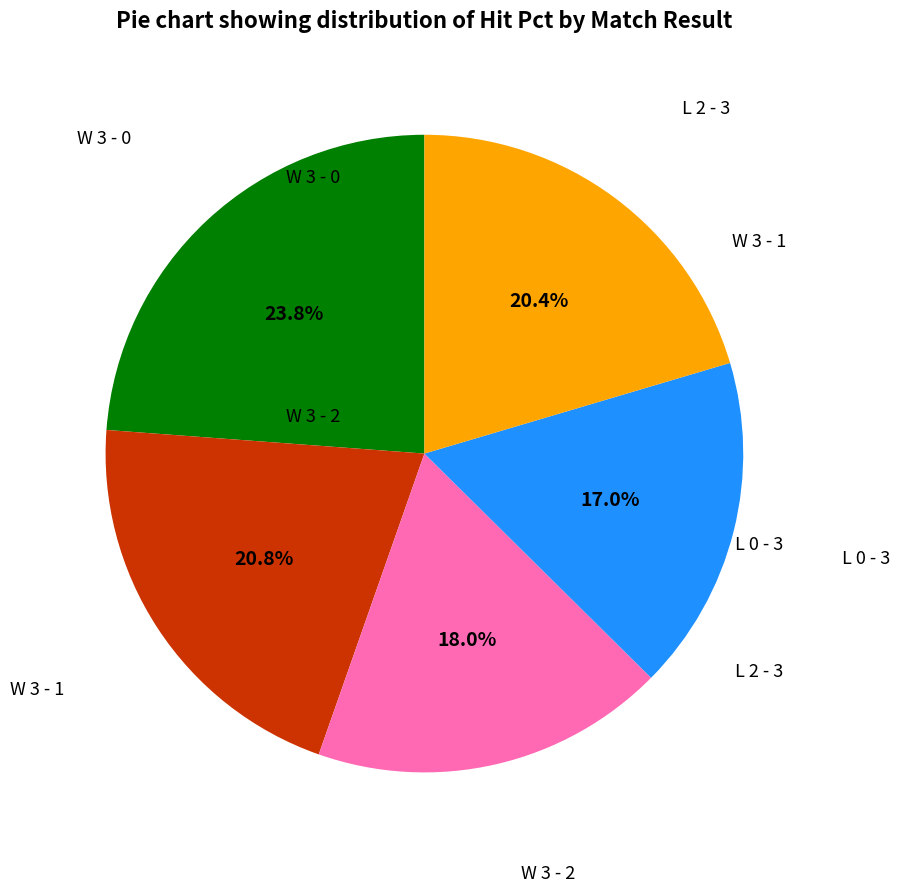

Count the number of slices in the pie.

5